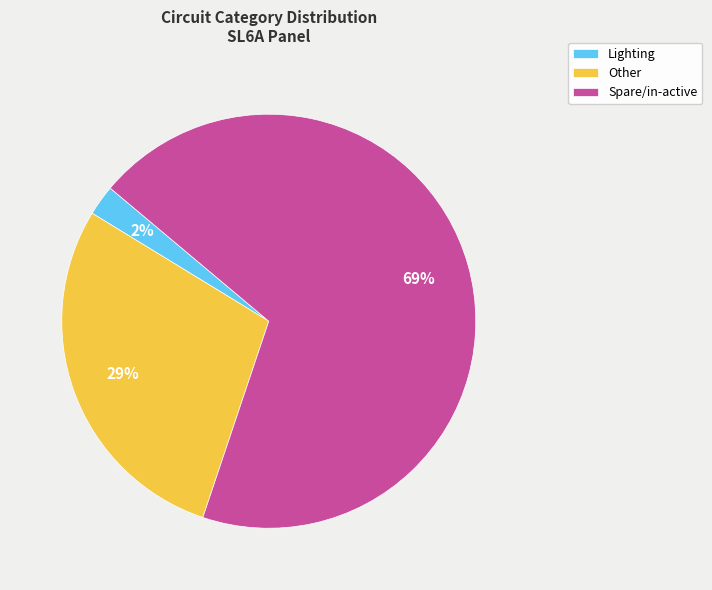

Between Lighting and Spare/in-active, which is larger?

Spare/in-active